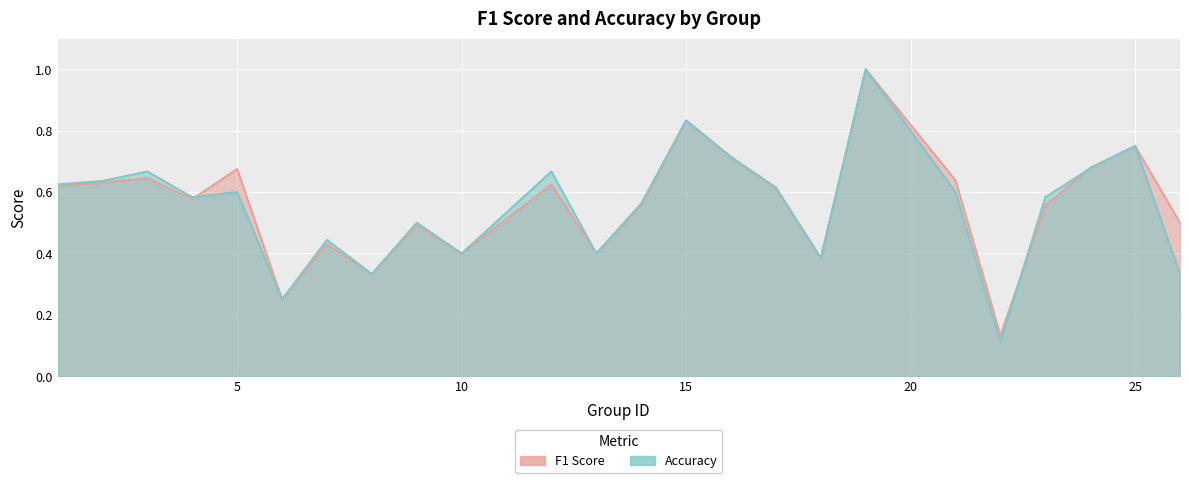

Is the value of accuracy at 13 greater than the value of f1 at 12?

No